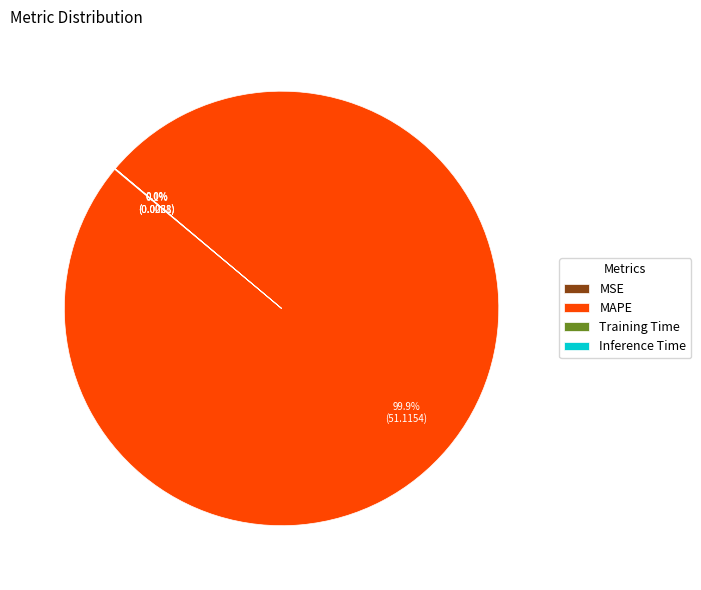

Is there any slice that represents more than half of the pie?

Yes